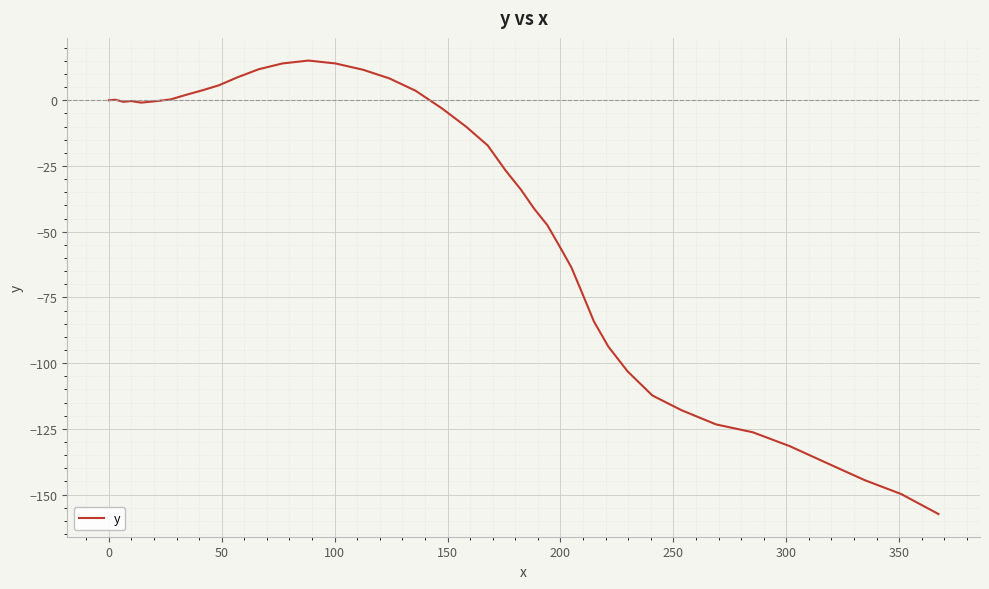

How many lines are shown in the chart?

1